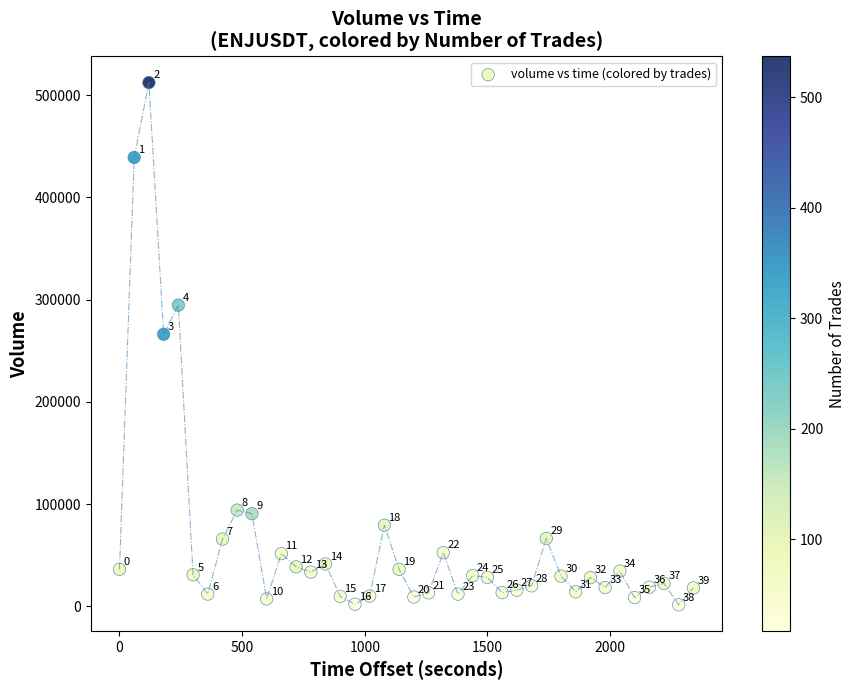

What Y value in the scatter plot is closest to 256850?

266047